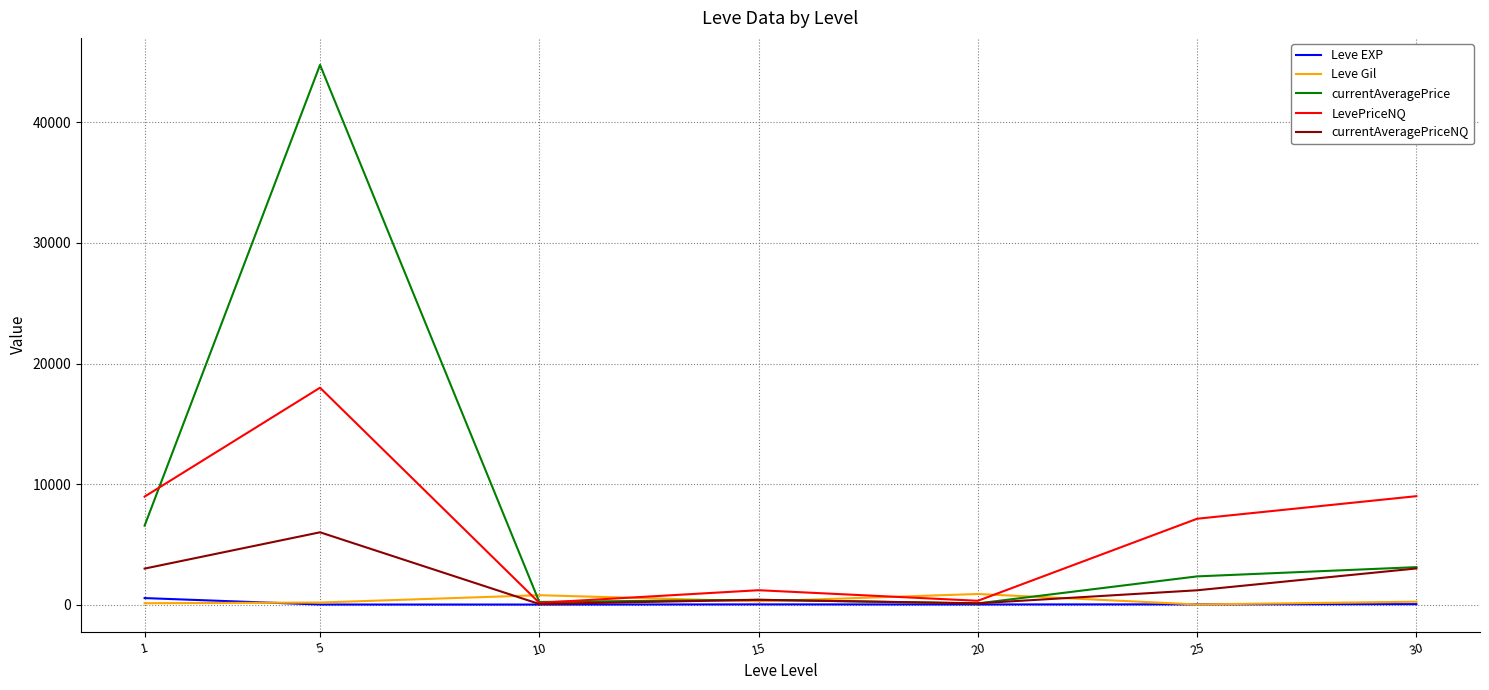

At which category does Leve Gil reach its first local peak?

10